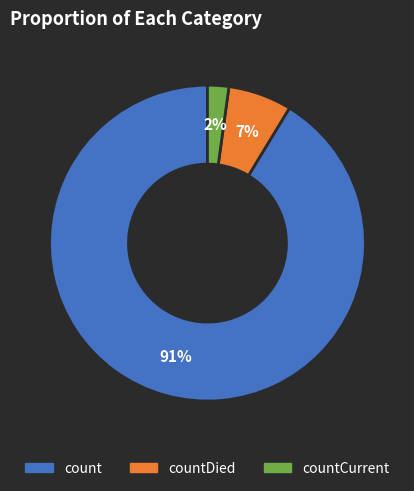

To the nearest percent, what is the difference between the largest and smallest slice percentages?

89%